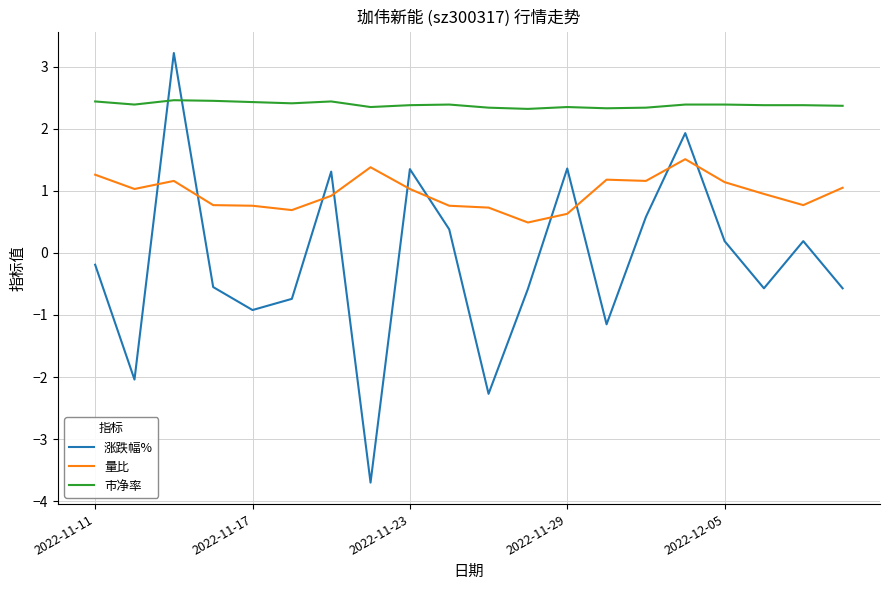

Which series has the largest total across all categories?

市净率